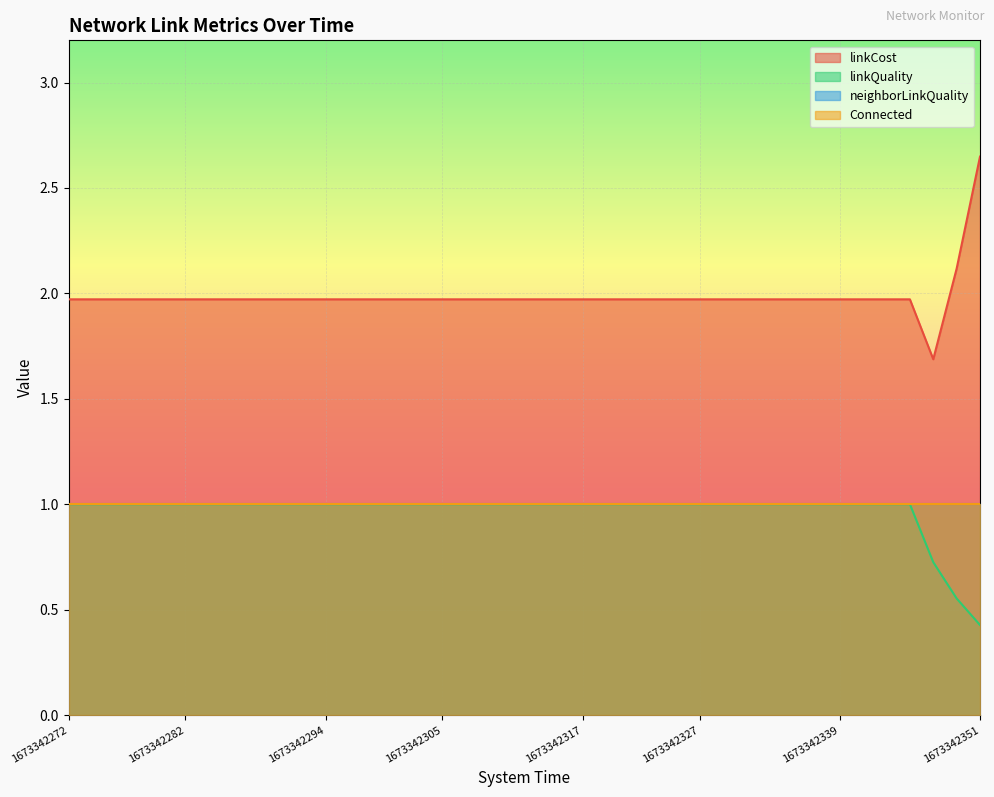

What is the sum of all linkCost values?

79.4